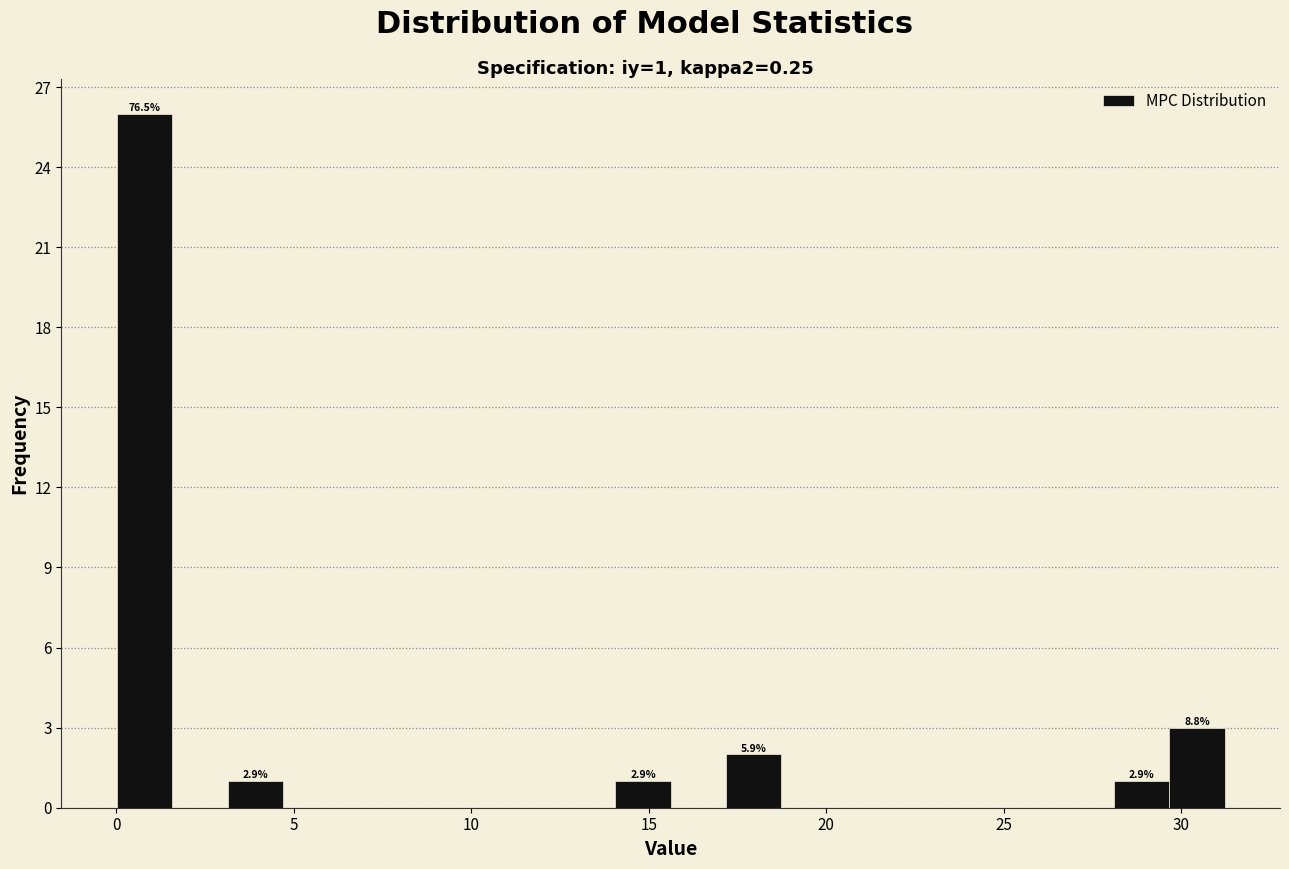

Around what value on the x-axis is the tallest bar? Give the approximate position of its centre, as read against the axis.

1.0